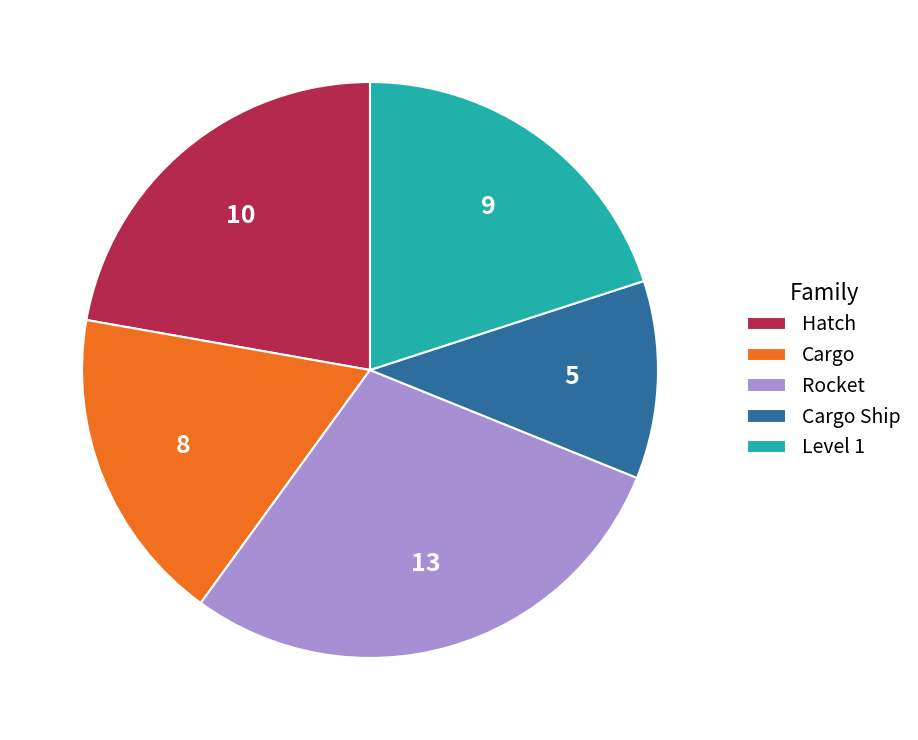

Approximately how many times larger is the value at Level 1 compared to Cargo?

1.1